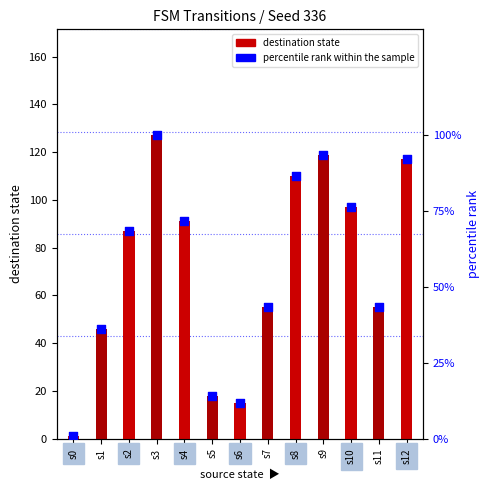

At how many categories does at least one series exceed 110?

3